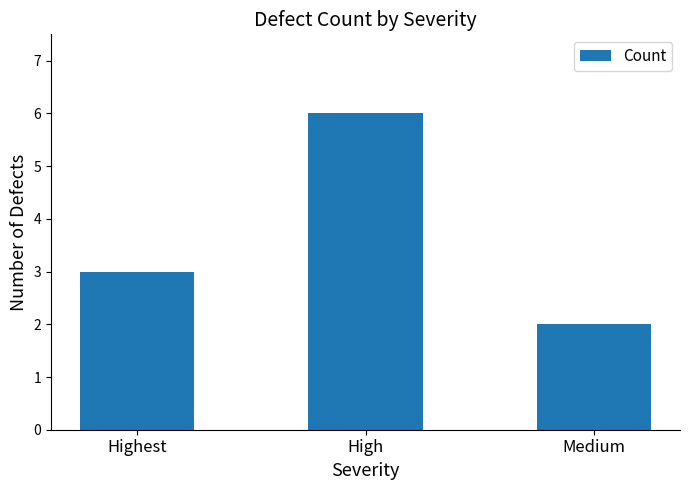

Rank the categories by value from highest to lowest.

High, Highest, Medium